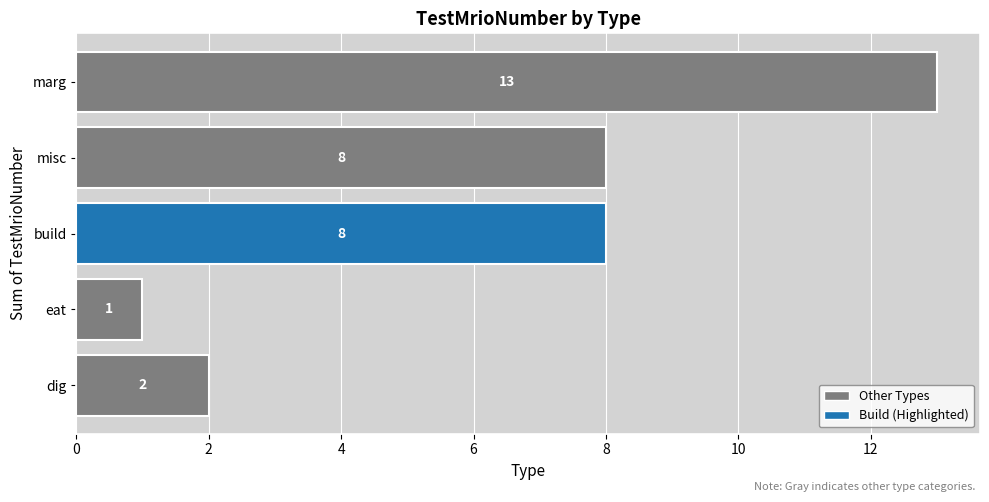

What is the difference between the maximum and minimum values?

12